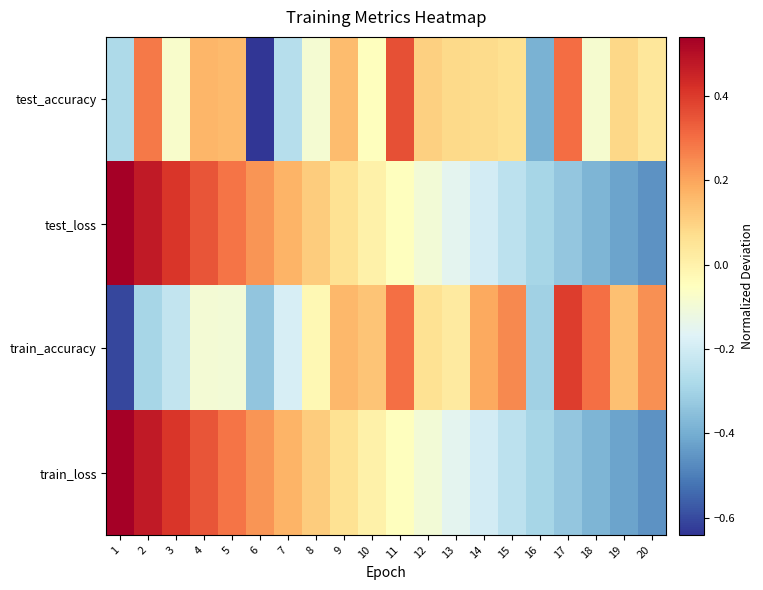

At which category does the chart reach its peak across all series?

1